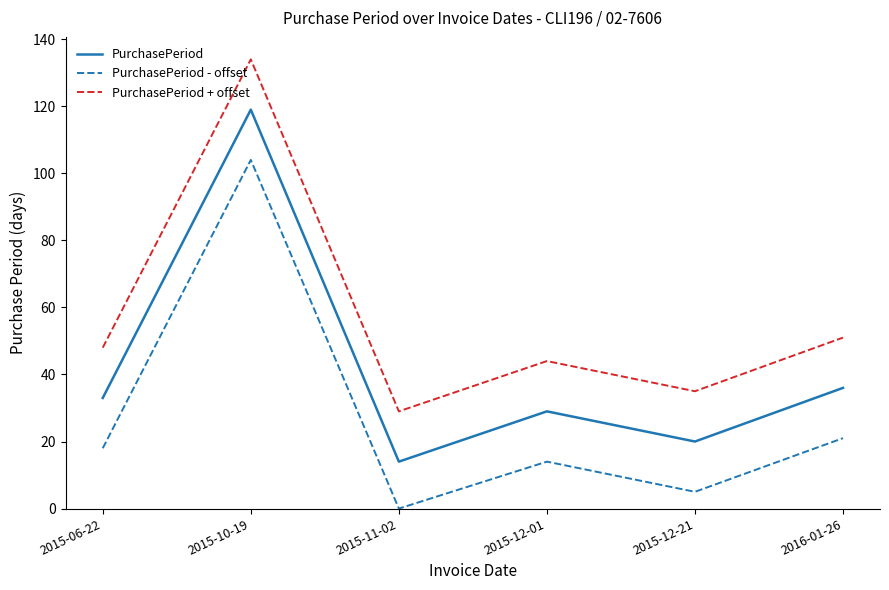

At which label does PurchasePeriod reach its minimum?

2015-11-02